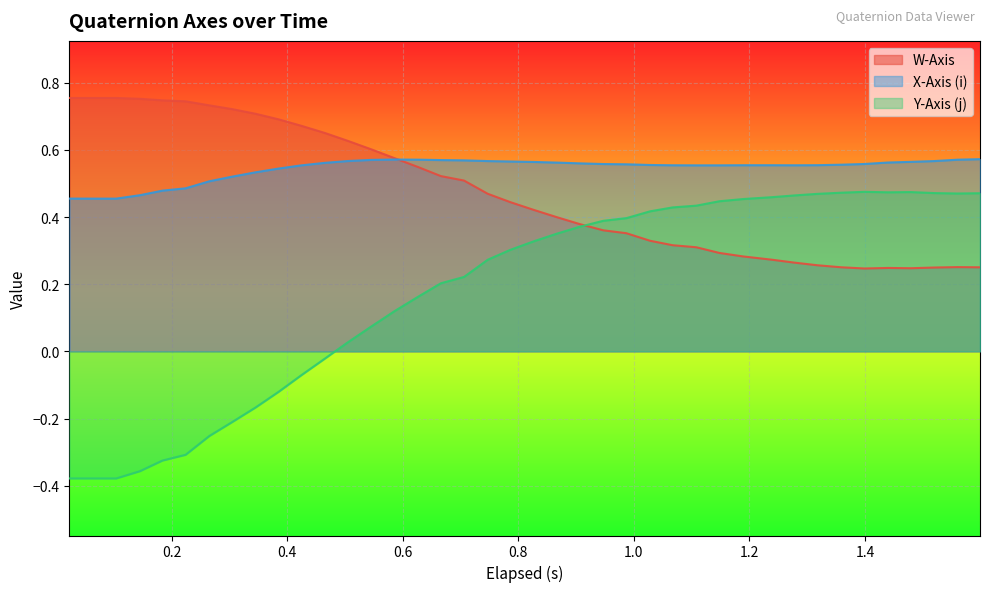

What are all the series names shown in the legend?

W-Axis, X-Axis (i), Y-Axis (j)